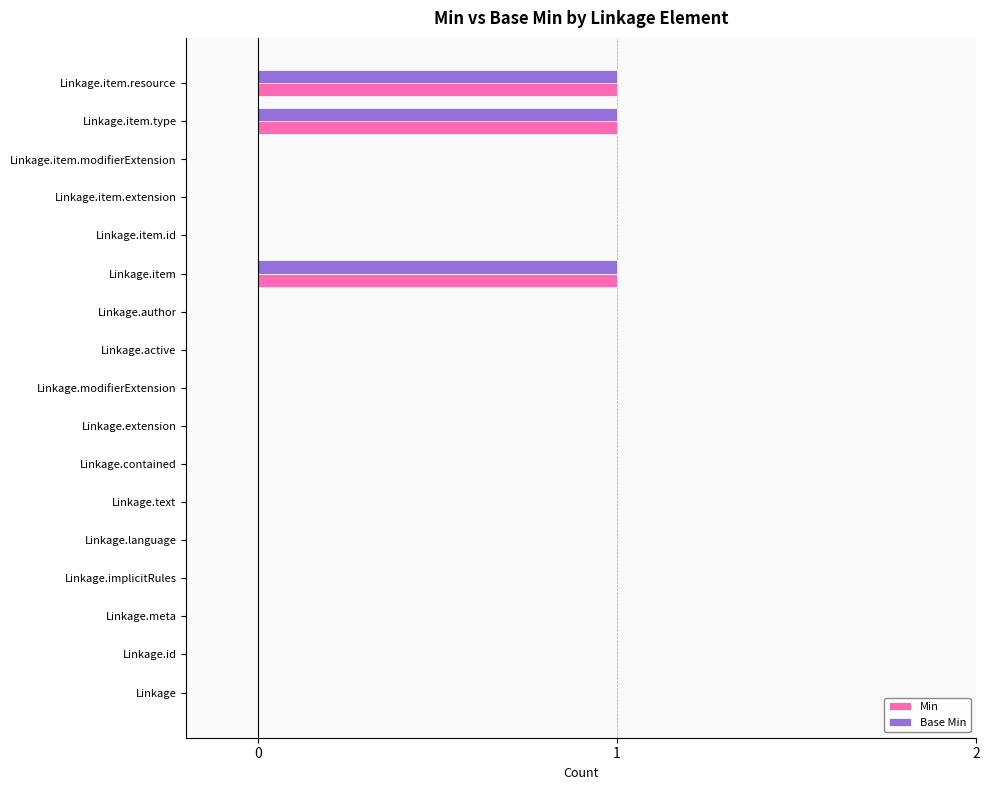

What is the sum of all Min values?

3